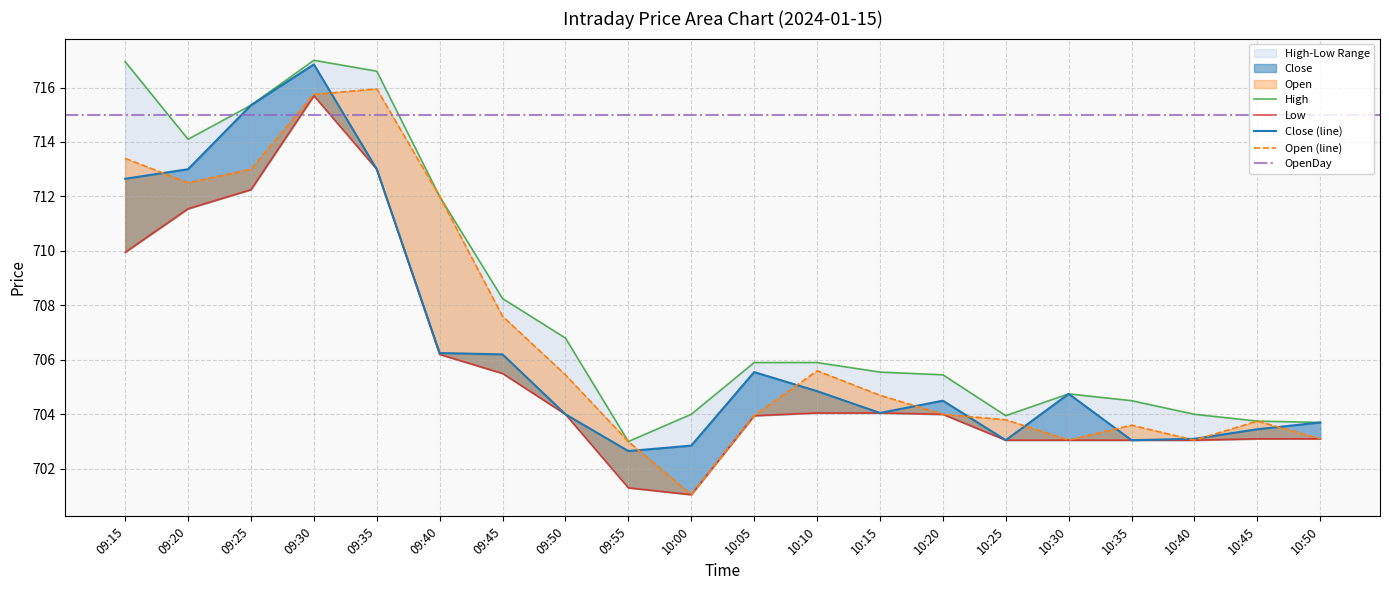

At which category is the sum across all series the highest?

09:30